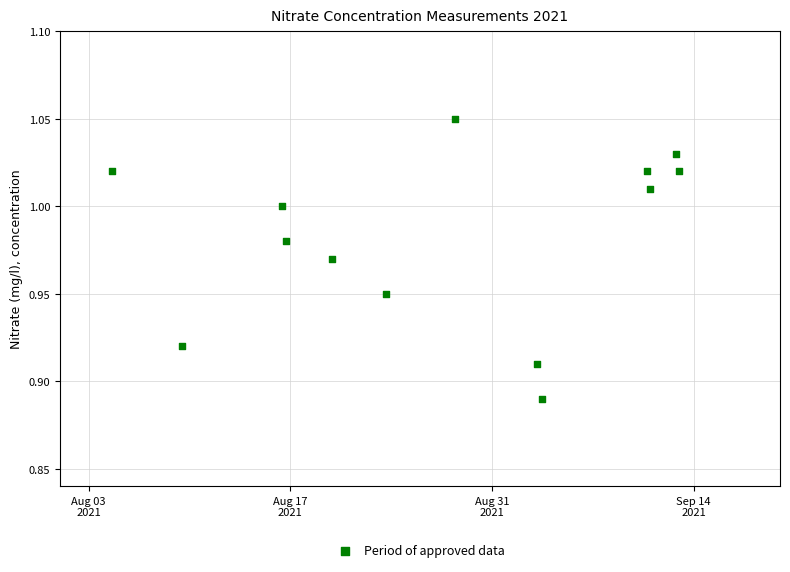

What is the range of X values (max minus min)?

39.4